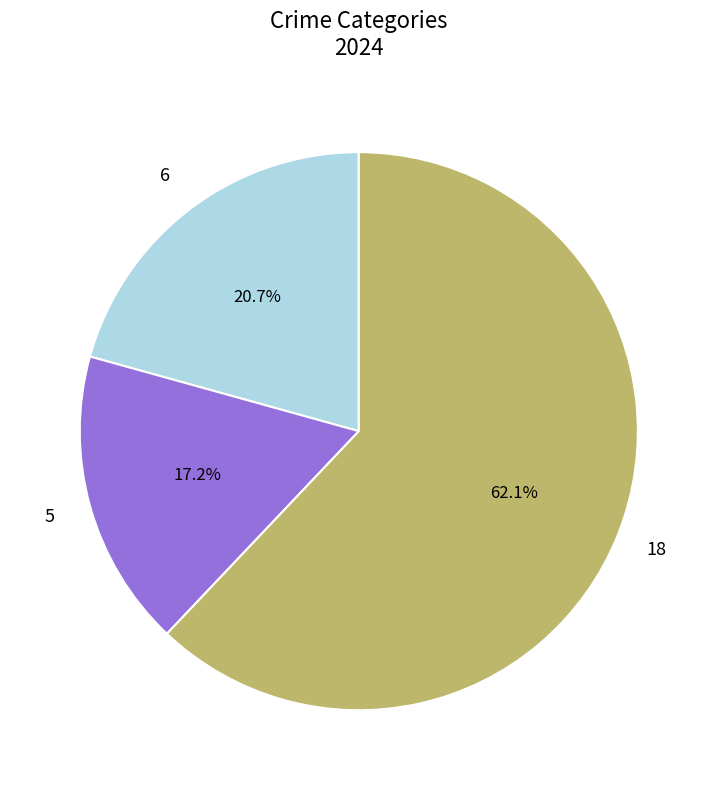

Is there a majority slice in this chart?

Yes